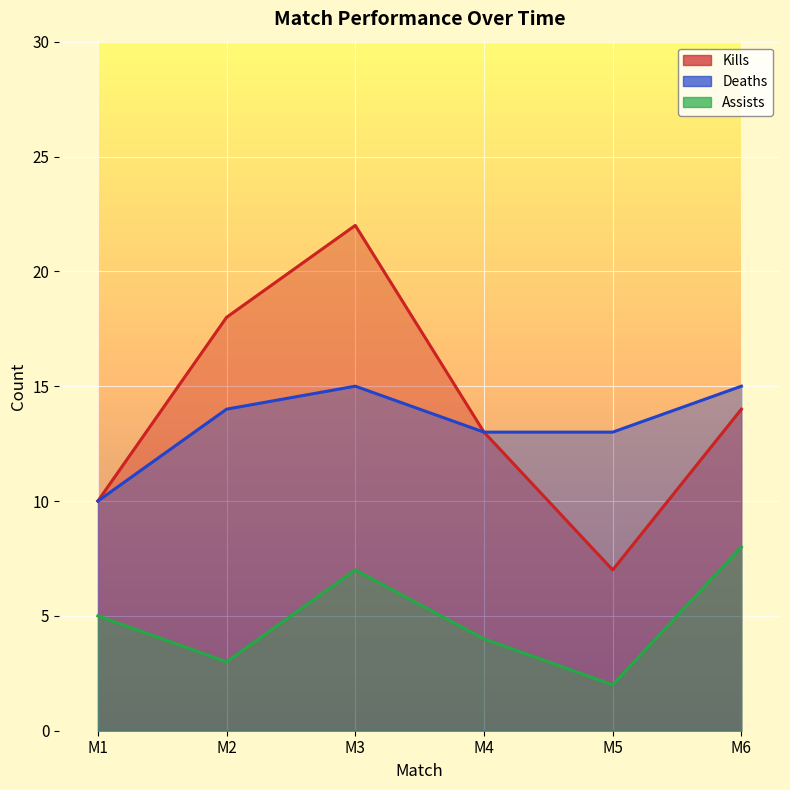

Which series has the widest spread of values?

Kills